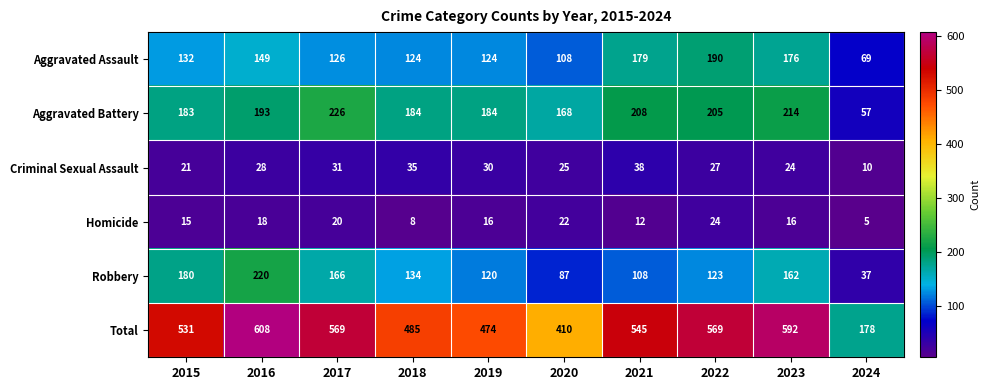

What is the average value of the Robbery series?

134